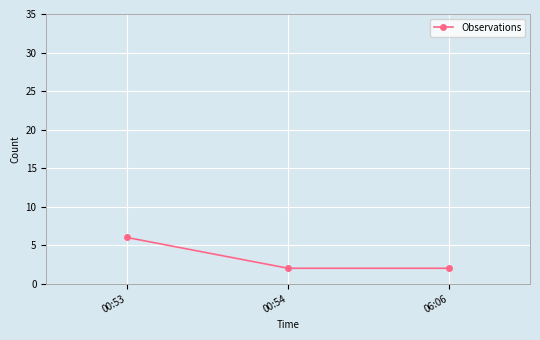

What value does the data have at 00:54?

2